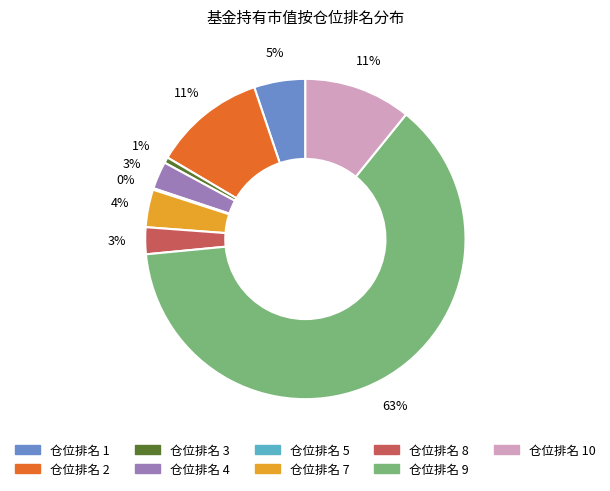

To the nearest percent, what is the average slice percentage?

11%